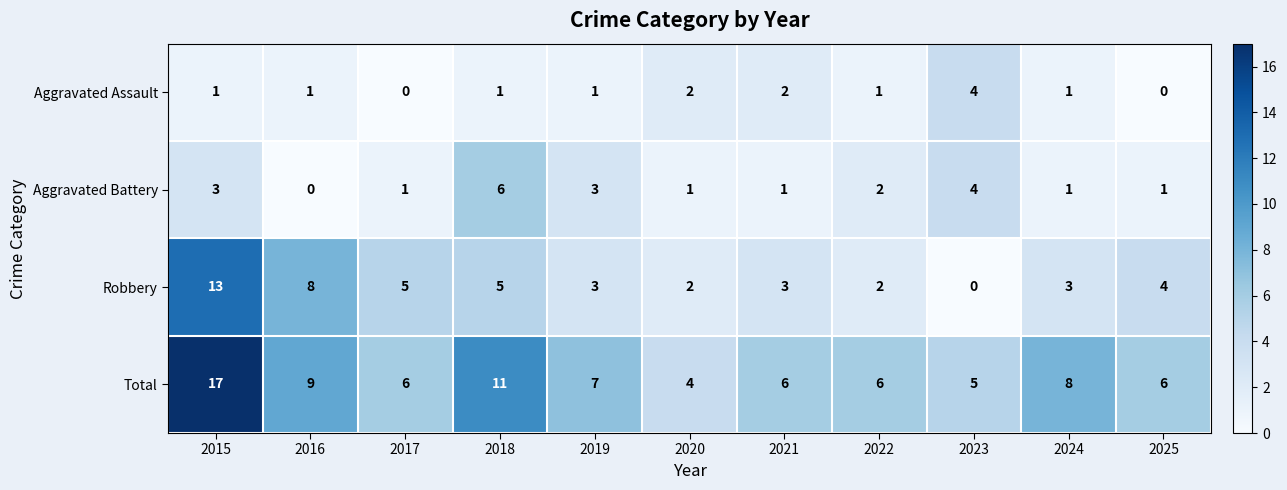

What is the average value of the Total series?

8